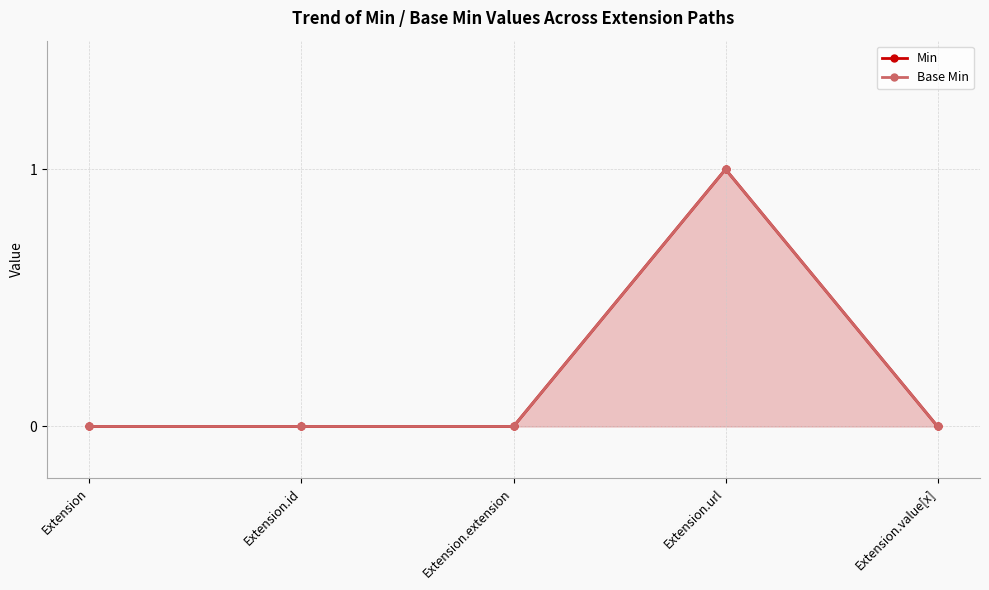

True or false: Min and Base Min intersect in this chart.

False